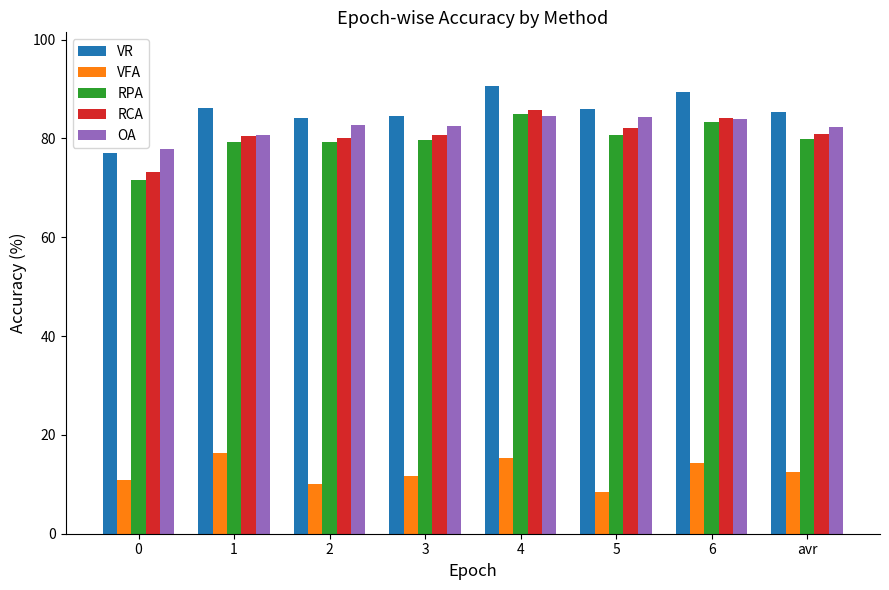

What value does the OA series have at 1?

80.6